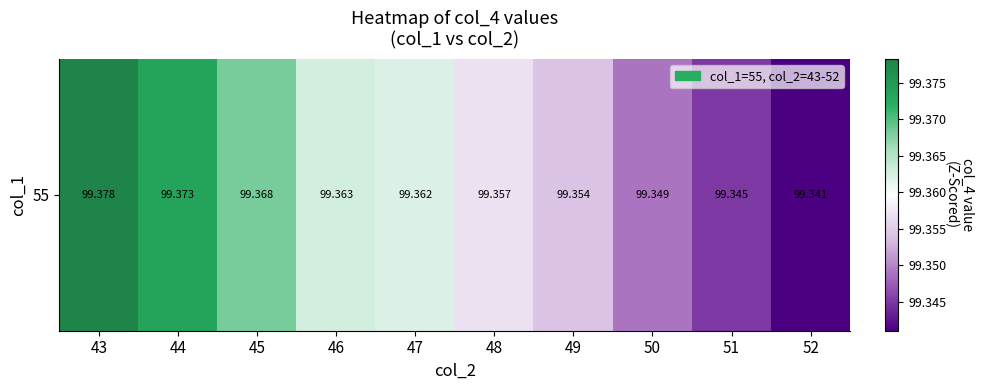

Which category has the lowest value across all series?

52